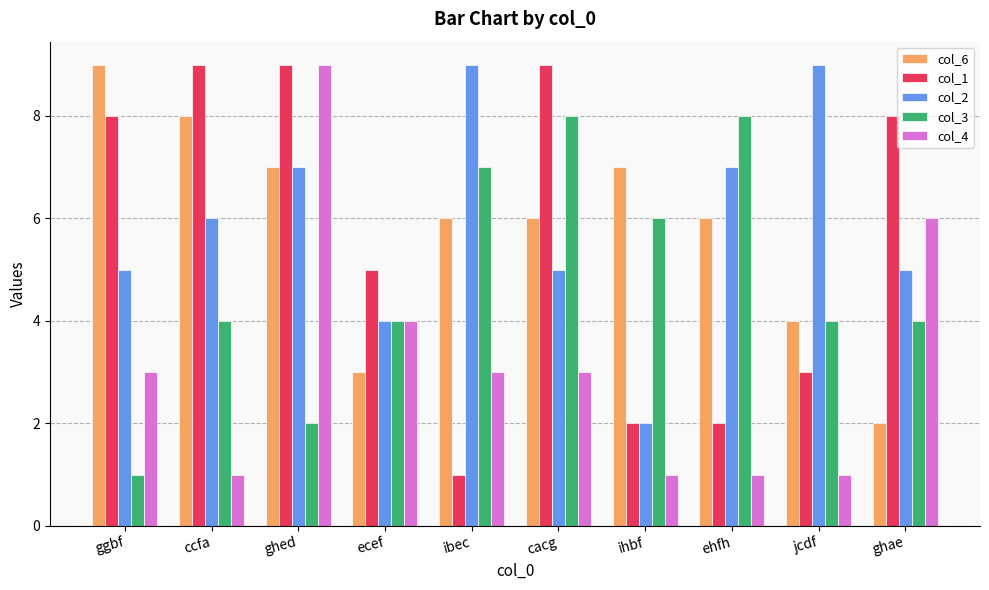

Between ccfa and cacg, which series saw the biggest shift?

col_3